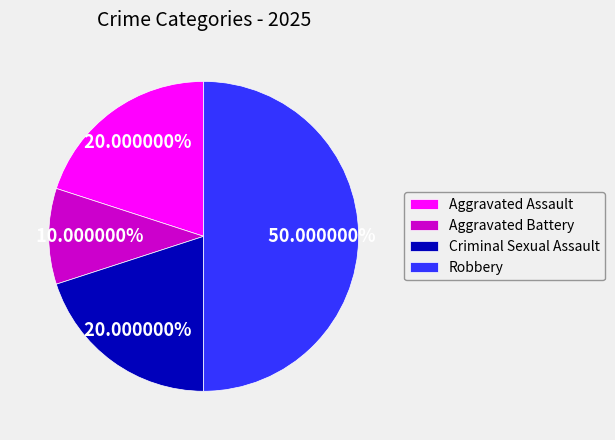

Do Criminal Sexual Assault and Aggravated Battery together represent more than half of the pie?

No